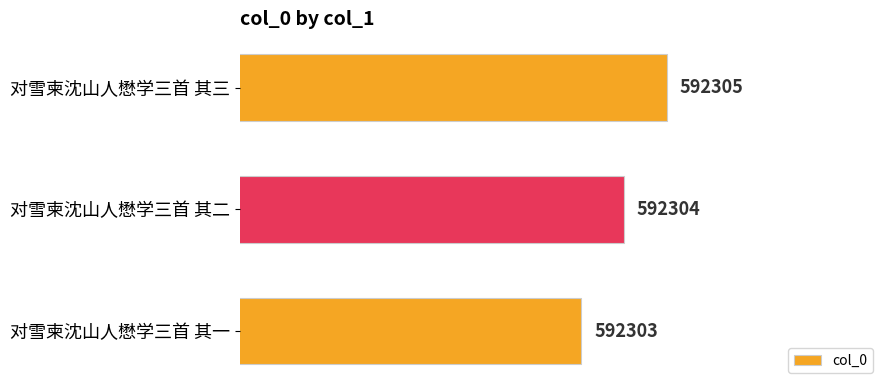

True or false: the data shows 592305 at 对雪柬沈山人懋学三首 其三.

True